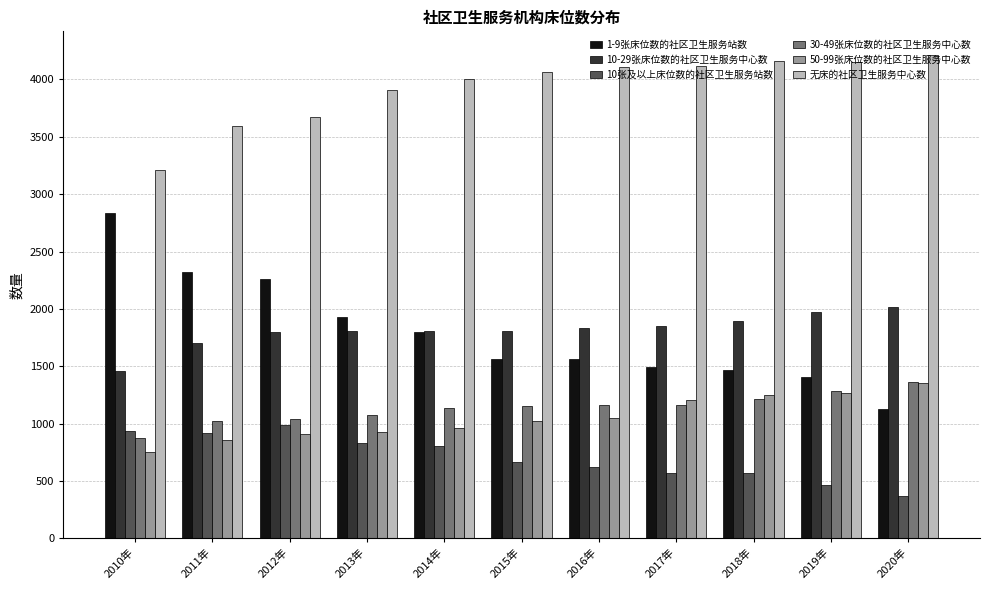

Is it true that 1-9张床位数的社区卫生服务站数 equals 892 at 2011年?

False